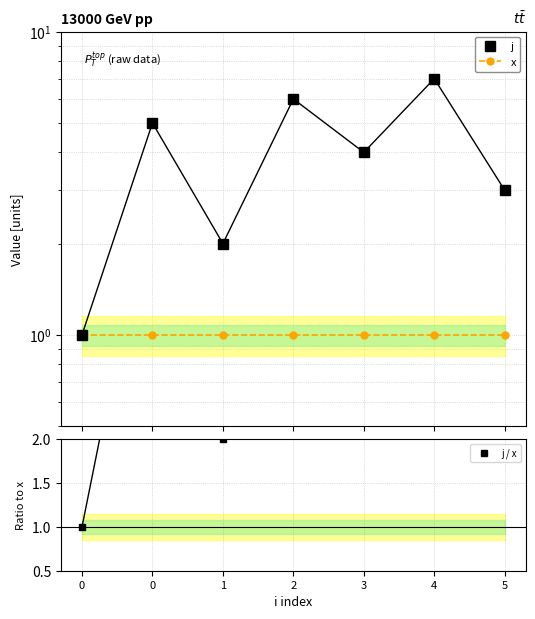

Reading right to left, transcribe all the data shown in this chart.

j: 5=3	4=7	3=4	2=6	1=2	0=5	0=1
x: 5=1	4=1	3=1	2=1	1=1	0=1	0=1
j / x: 5=3	4=7	3=4	2=6	1=2	0=5	0=1